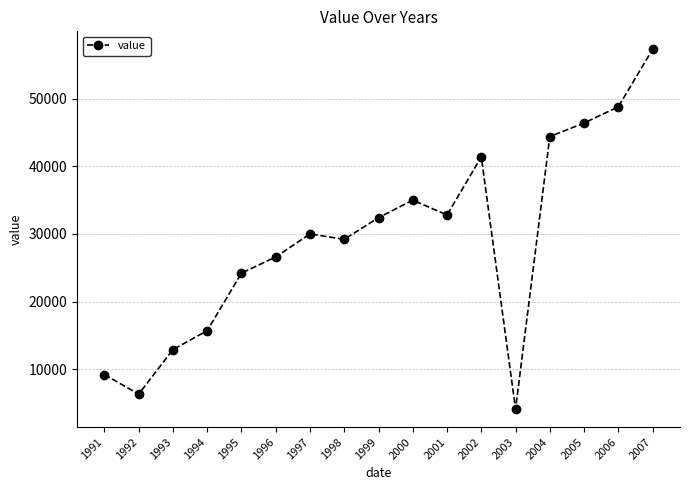

Approximately how many times larger is the value at 1995 compared to 2007?

0.4